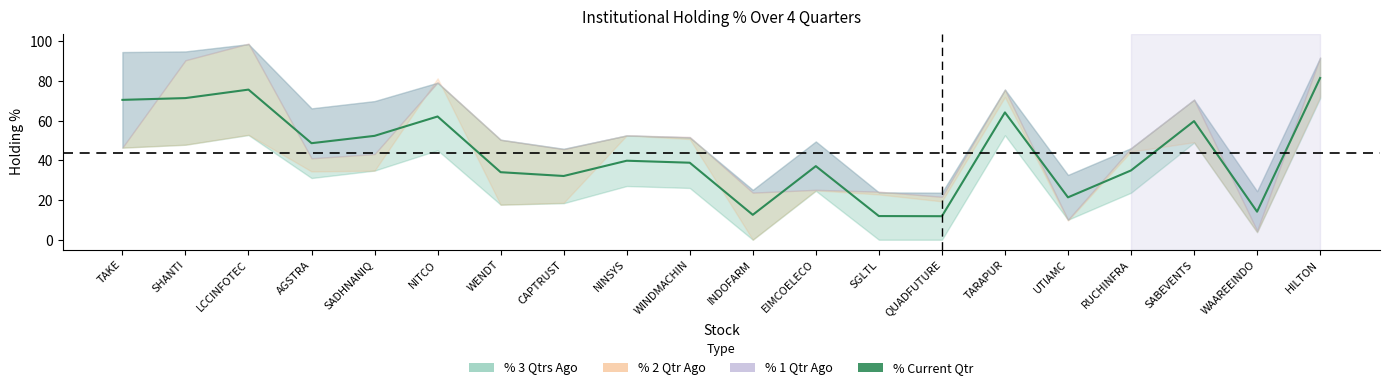

True or false: the data shows 37.1 at EIMCOELECO.

True